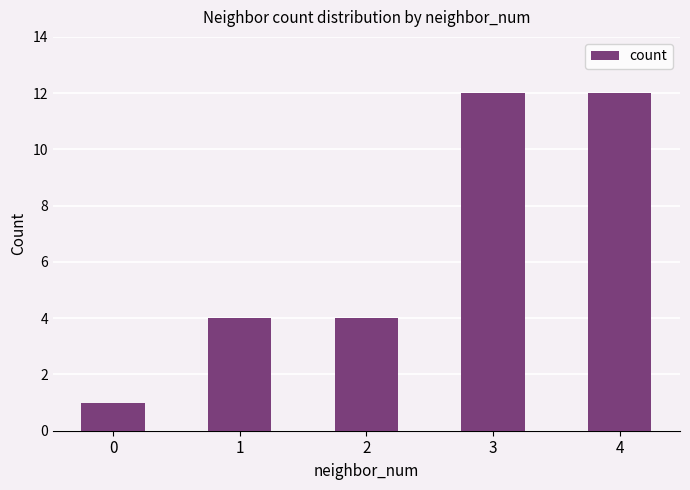

The value at 2 is 4. True or false?

True